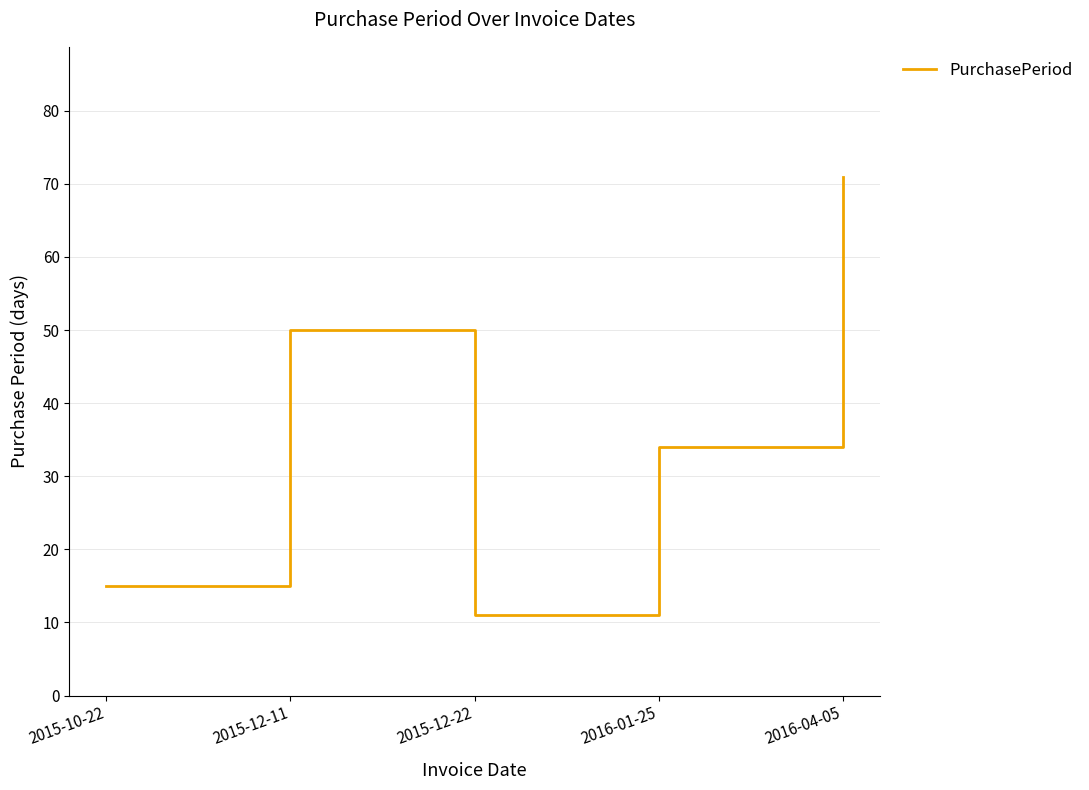

What is the sum of the values at 2015-12-11 and 2016-04-05?

121